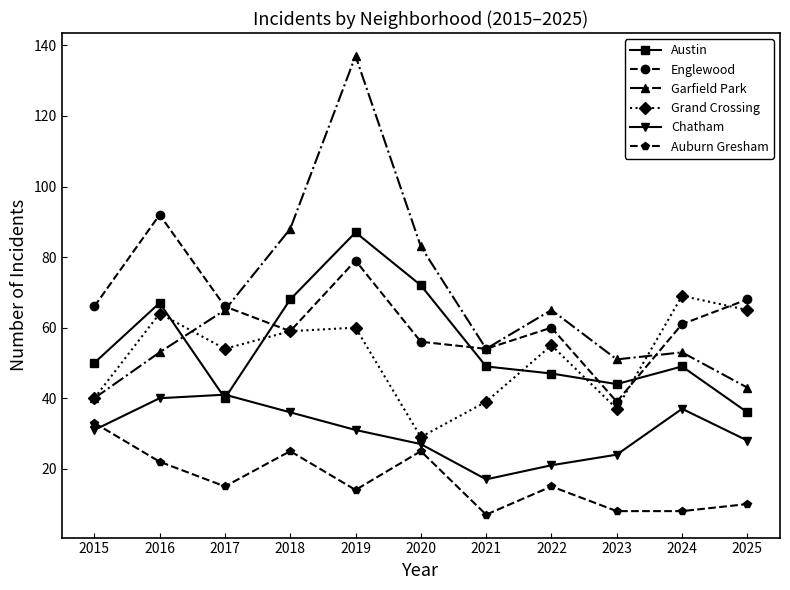

Rank the series at 2020 from lowest to highest value.

Auburn Gresham, Chatham, Grand Crossing, Englewood, Austin, Garfield Park